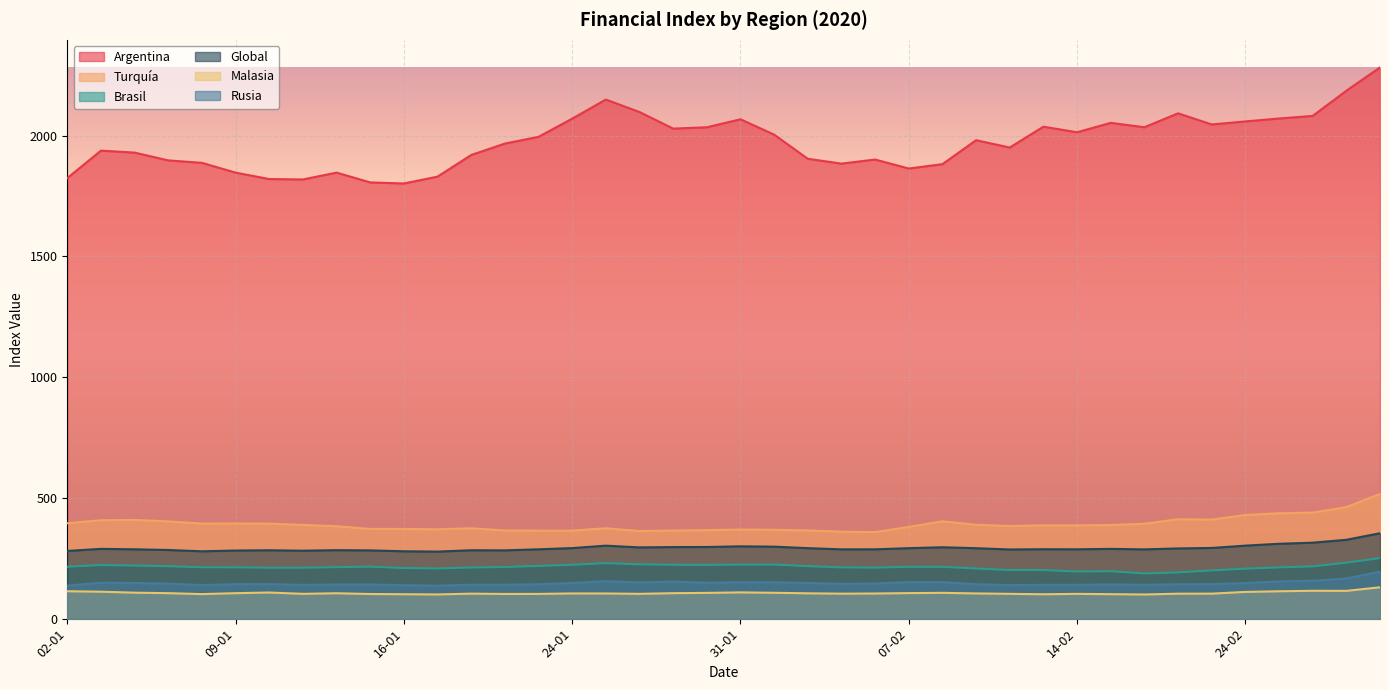

At which label does Rusia first exceed 144?

03-01